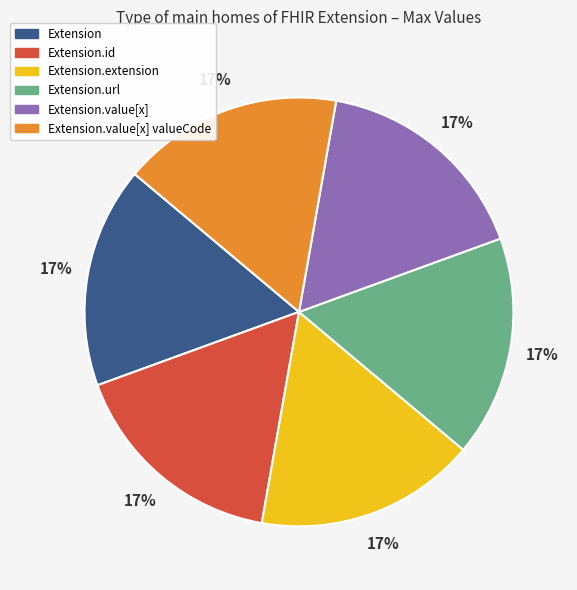

Does Extension.value[x] valueCode account for over 50% of the chart?

No